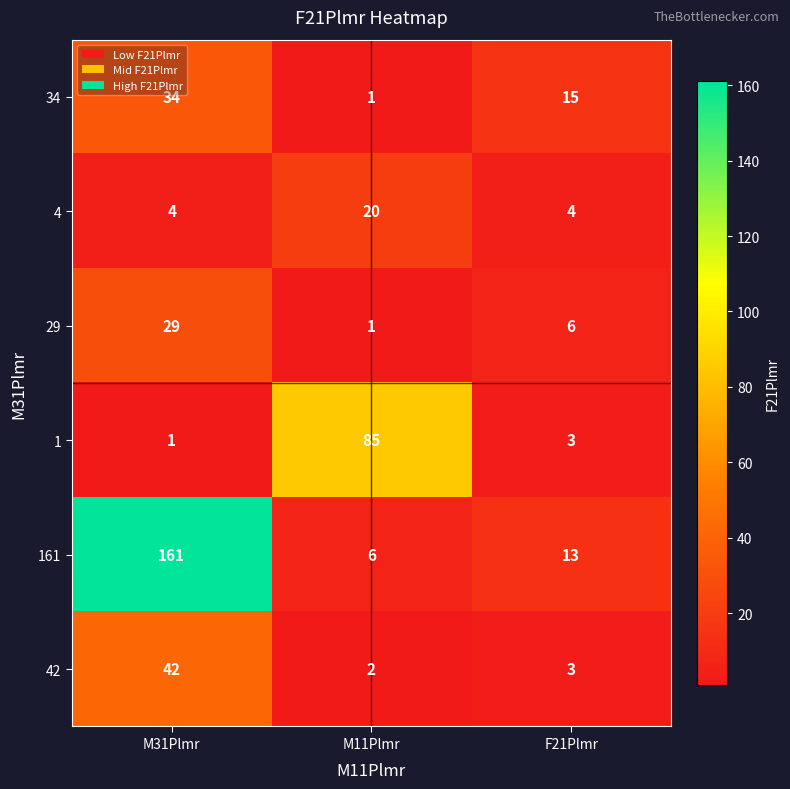

What is the approximate value of 34 at F21Plmr, to the nearest 10?

20